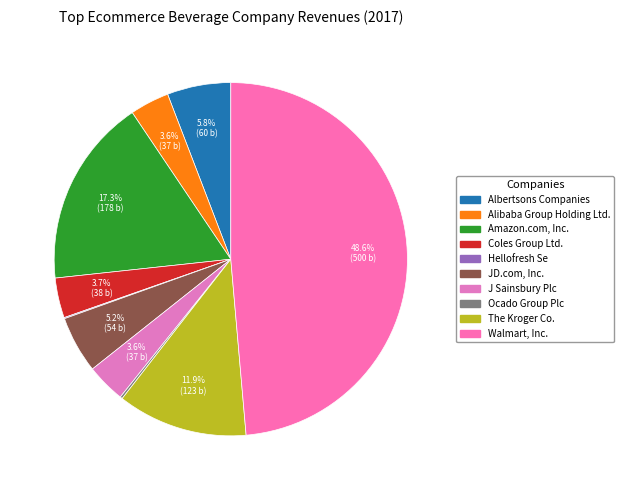

Rank the categories by value from highest to lowest.

Walmart, Inc., Amazon.com, Inc., The Kroger Co., Albertsons Companies, JD.com, Inc., Coles Group Ltd., Alibaba Group Holding Ltd., J Sainsbury Plc, Ocado Group Plc, Hellofresh Se